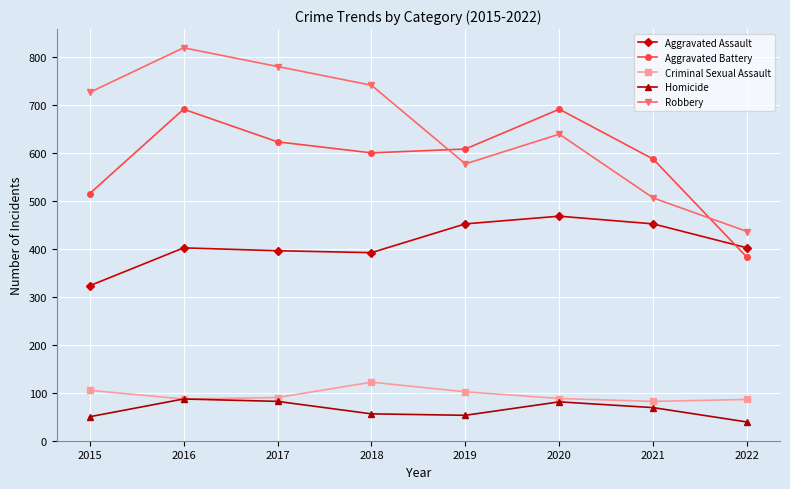

At which category is the sum across all series the highest?

2016